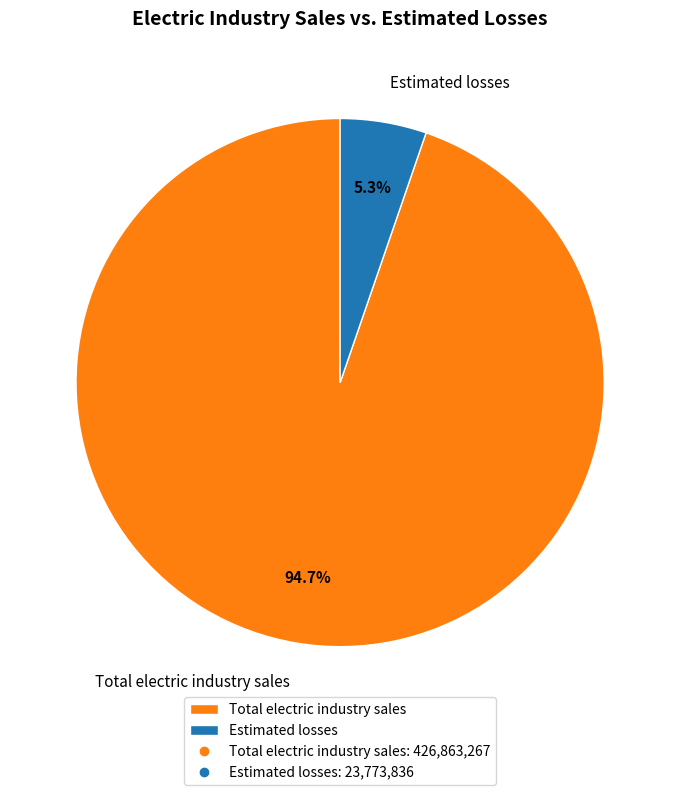

What is the total percentage of Estimated losses and Total electric industry sales?

100.0%